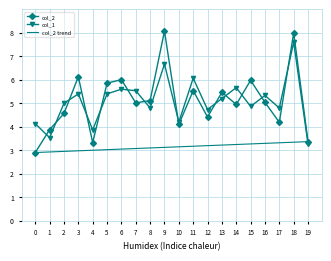

At how many categories does at least one series exceed 4?

17